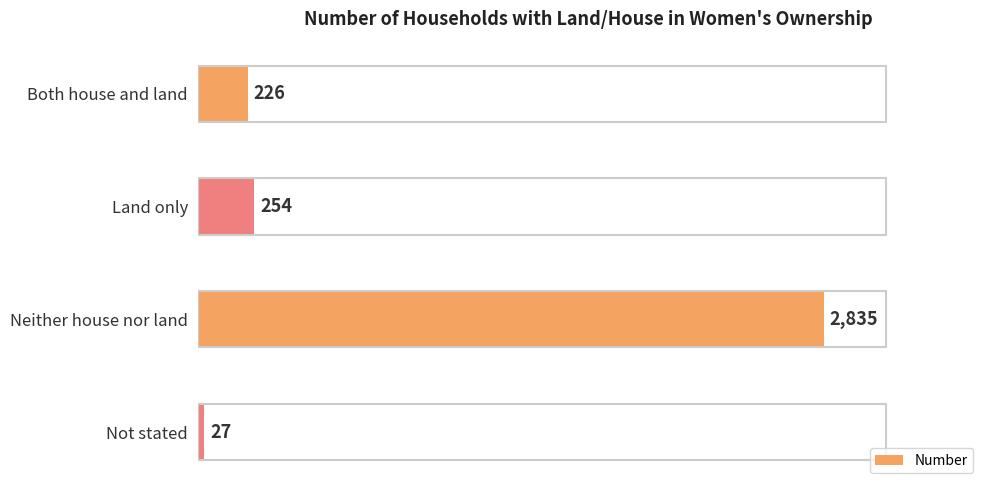

What is the difference between the maximum and minimum values?

2808